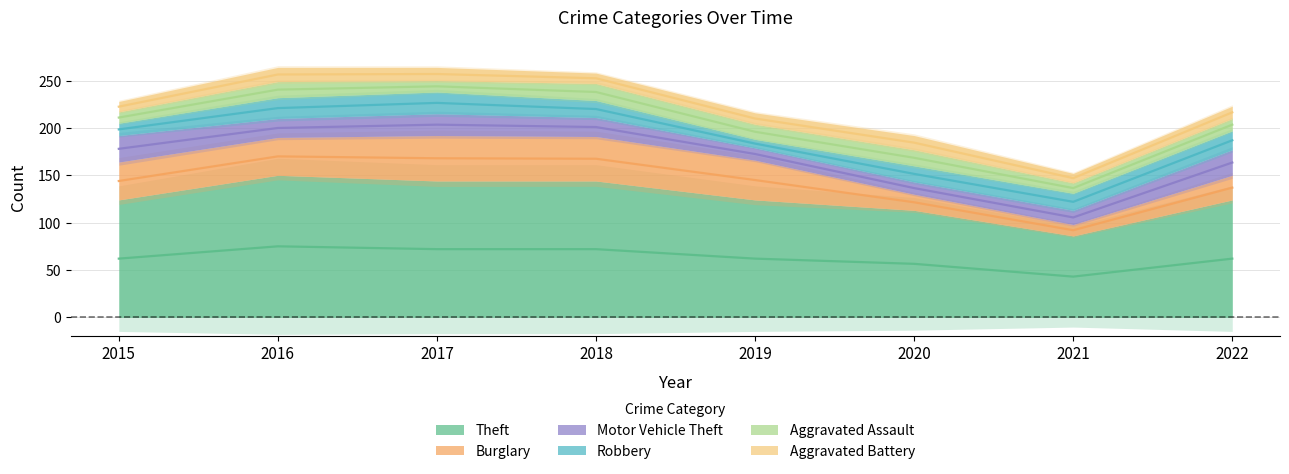

List the labels in order of Burglary value, largest first.

2017, 2018, 2019, 2015, 2016, 2022, 2020, 2021